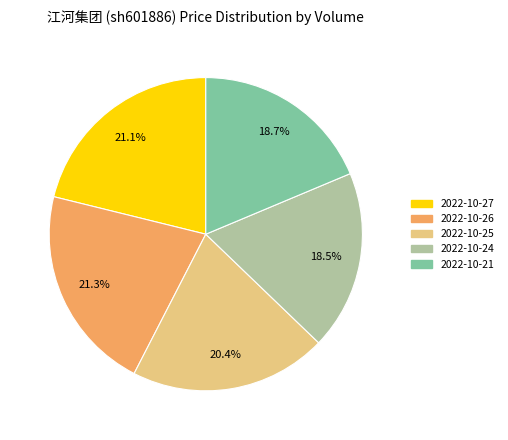

How many segments does this pie chart have?

5